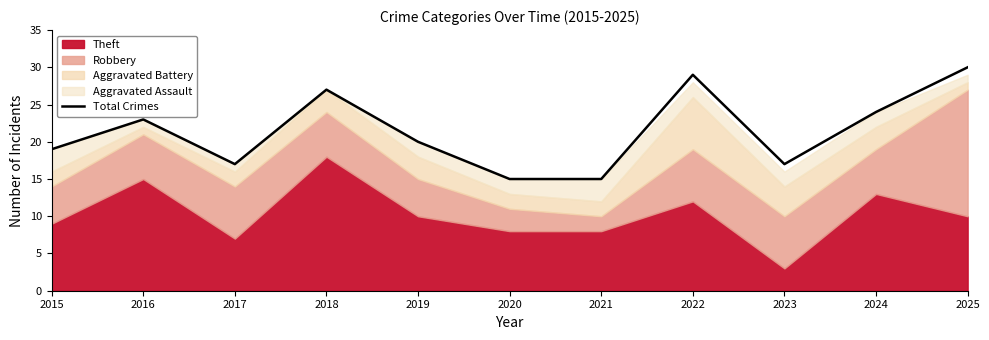

What is the minimum value shown in the chart?

15